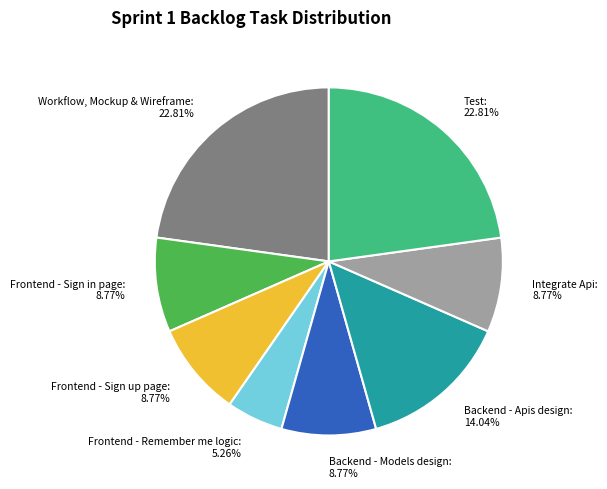

How many segments does this pie chart have?

8